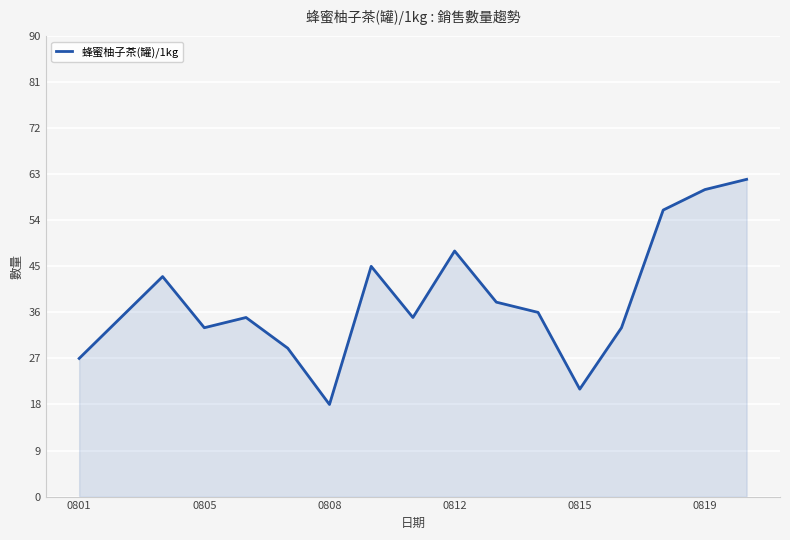

What is the maximum value shown in the chart?

62